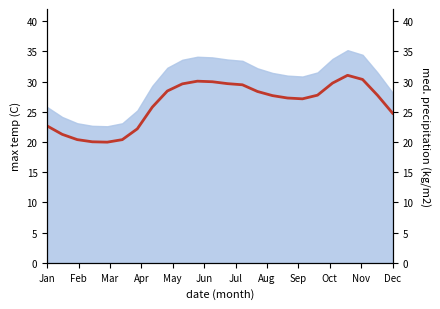

What is the difference between the maximum and second lowest values?

11.0